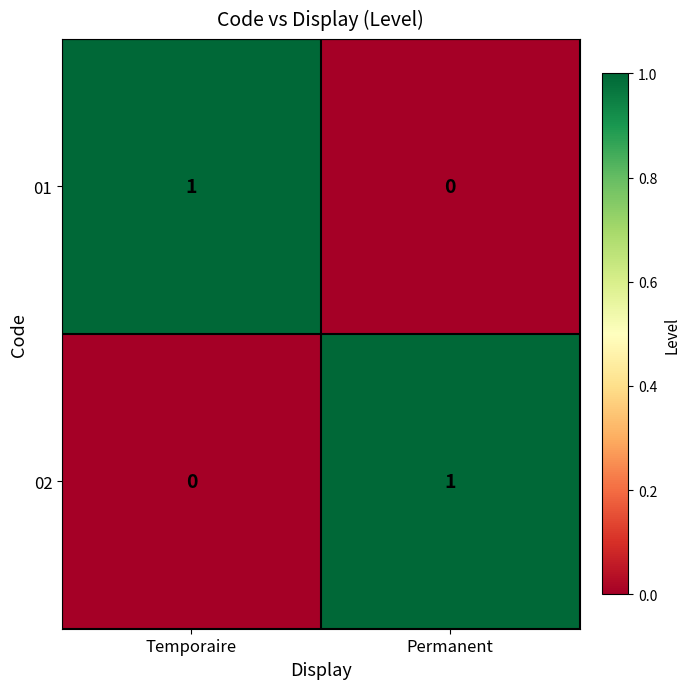

How many positive values does the 01 series have?

1